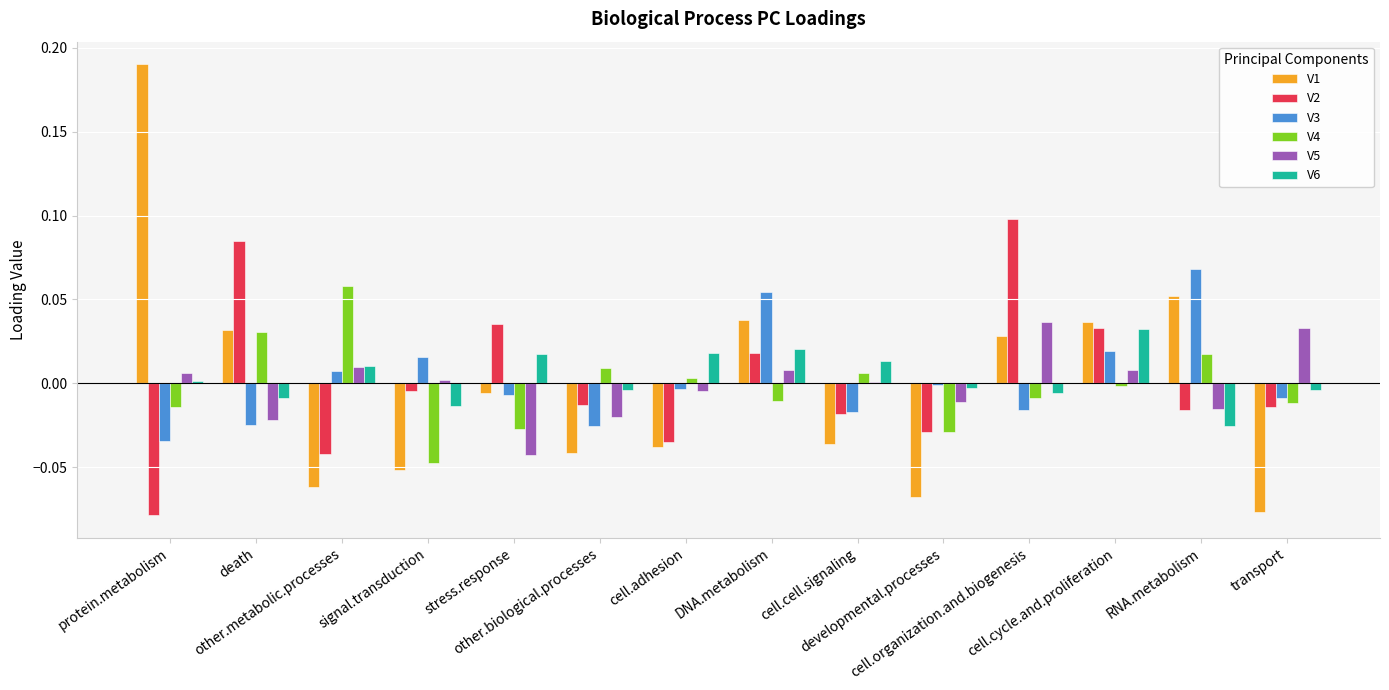

How many categories are shown in the chart?

14